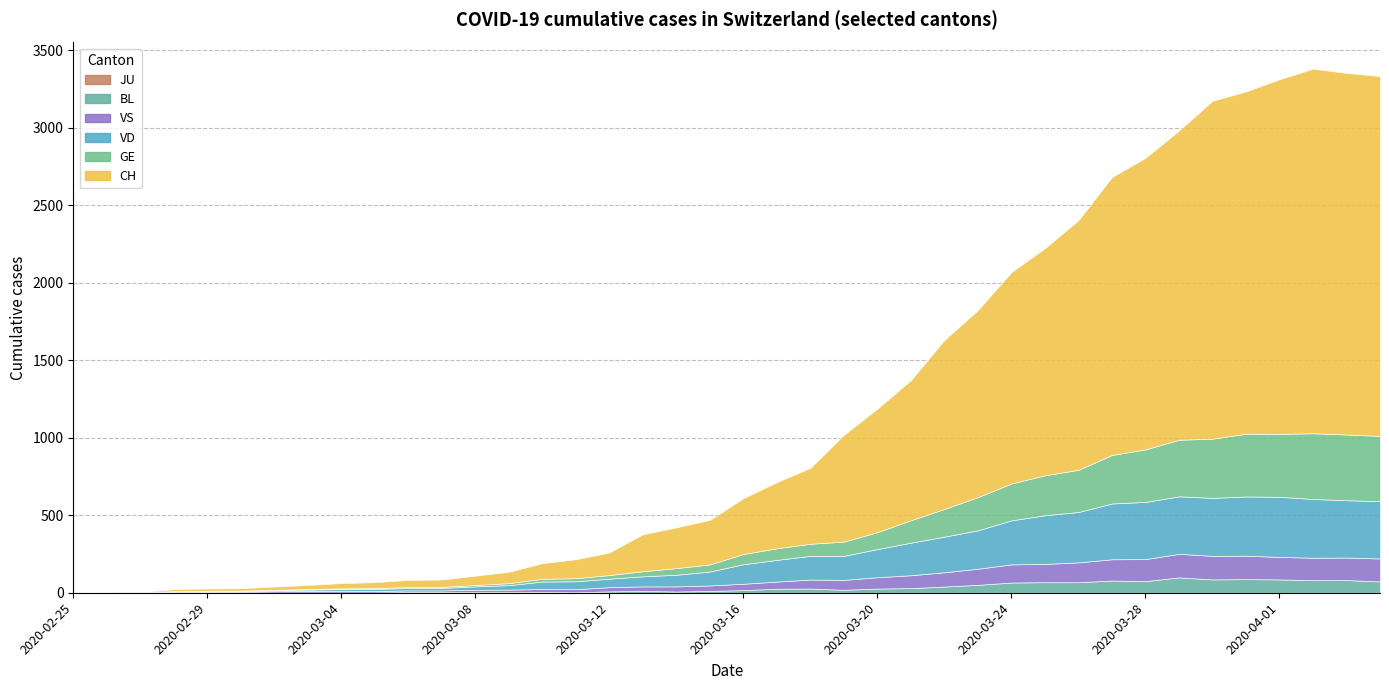

What is the approximate value of VD at 2020-02-28?

4